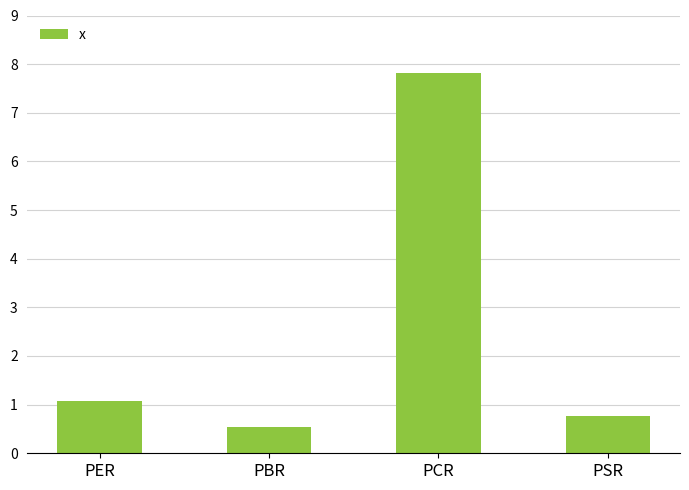

At which label does the data first exceed 1?

PER